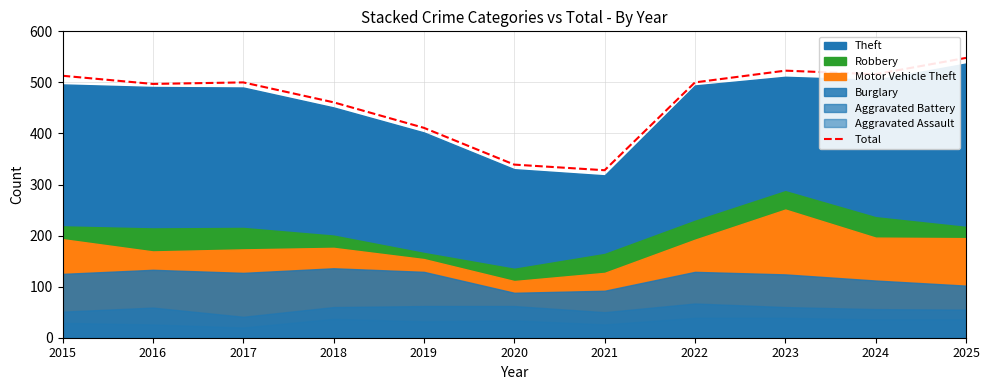

List the labels in order of value, largest first.

2025, 2023, 2024, 2015, 2017, 2022, 2016, 2018, 2019, 2020, 2021